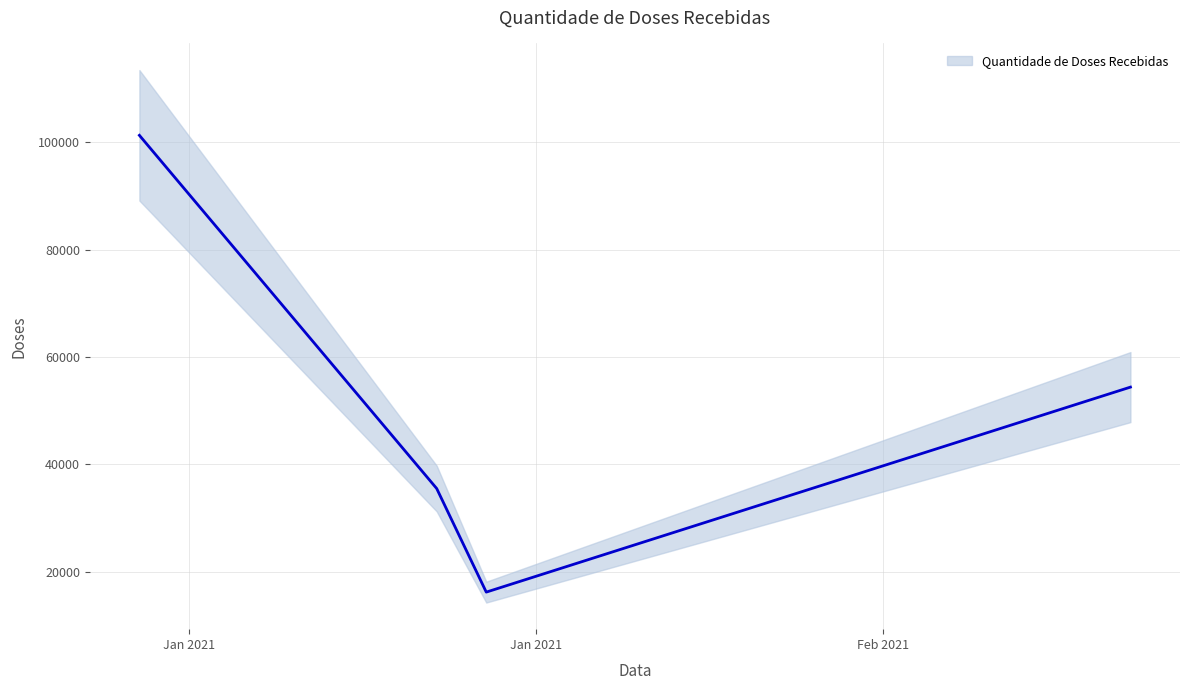

What is the change in value from 2021-01-18 to 2021-01-25?

-85120